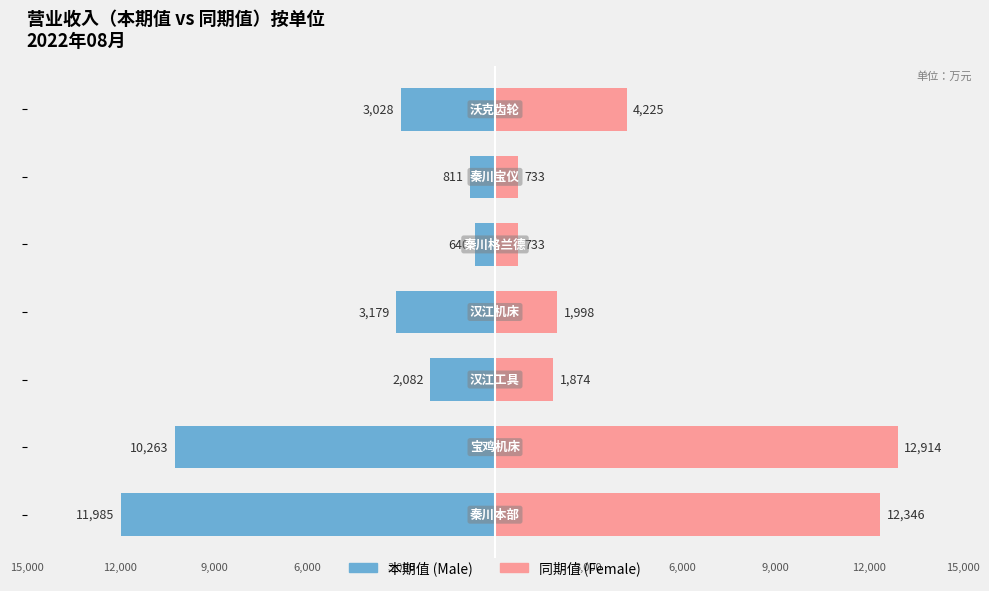

How many distinct data groups are displayed?

2